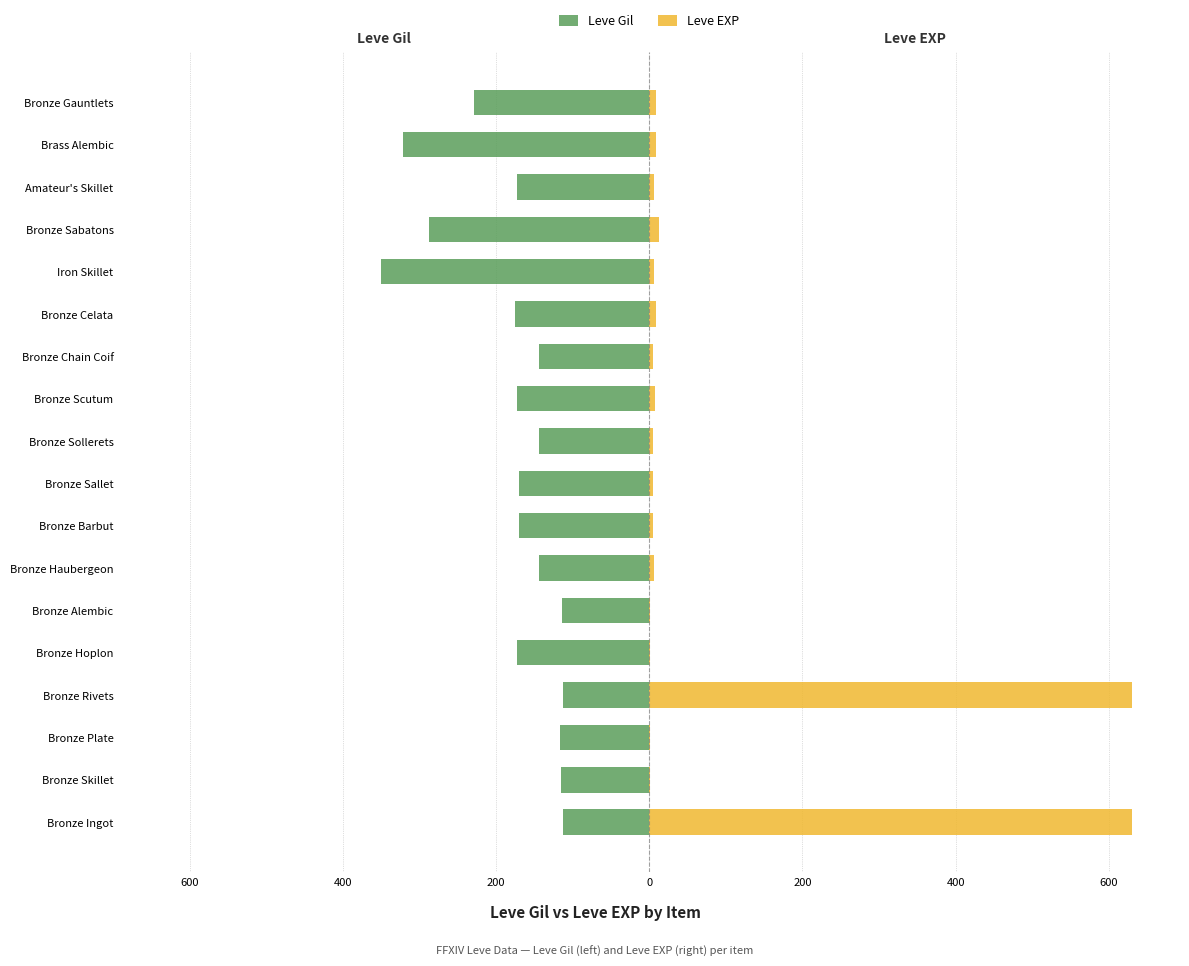

What is the difference between the maximum and minimum values in the Leve EXP series?

629